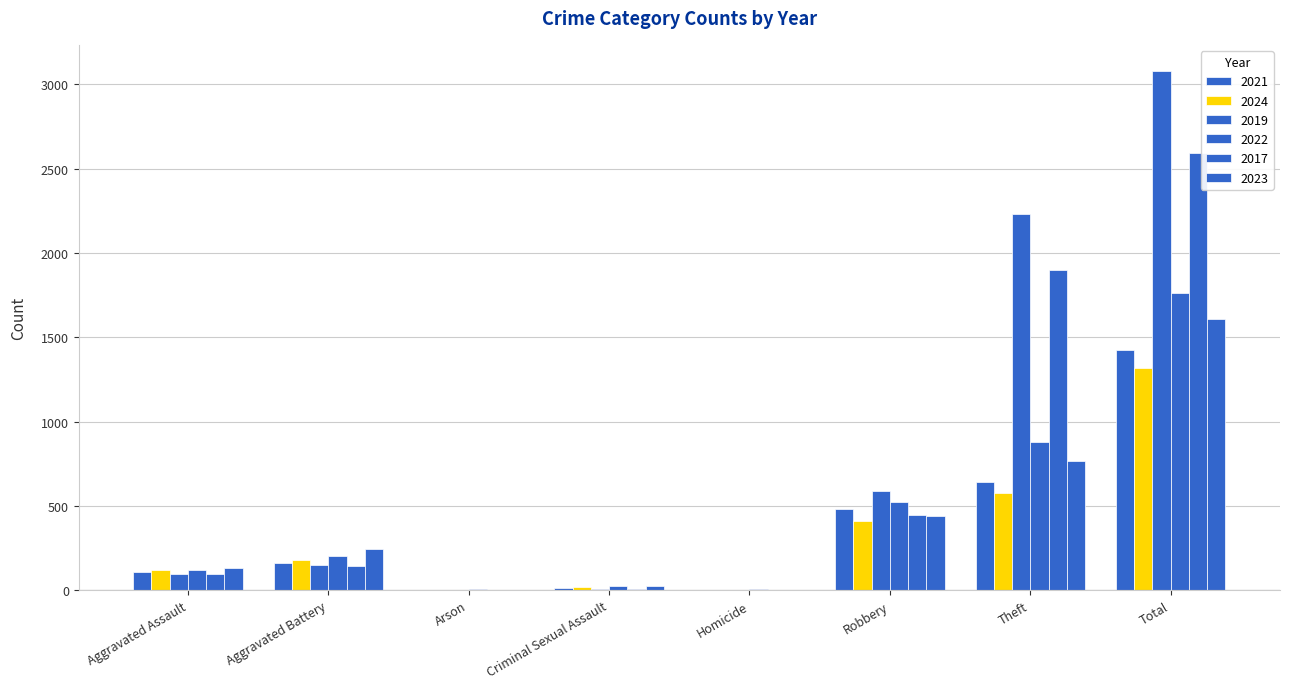

How many series are shown in this chart?

6